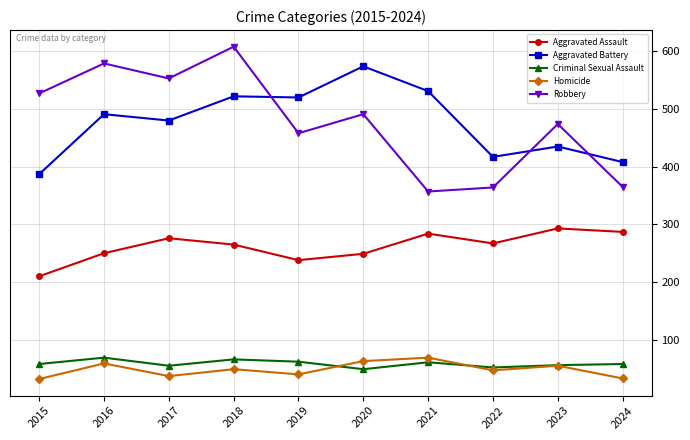

What is the sum of all Homicide values?

484